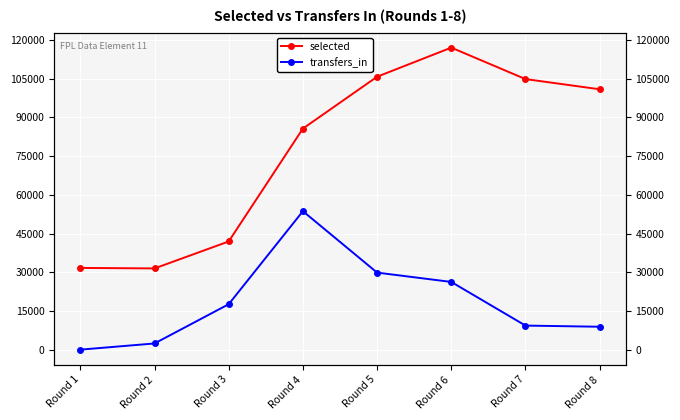

True or false: transfers_in has a value of -25557 at Round 1.

False